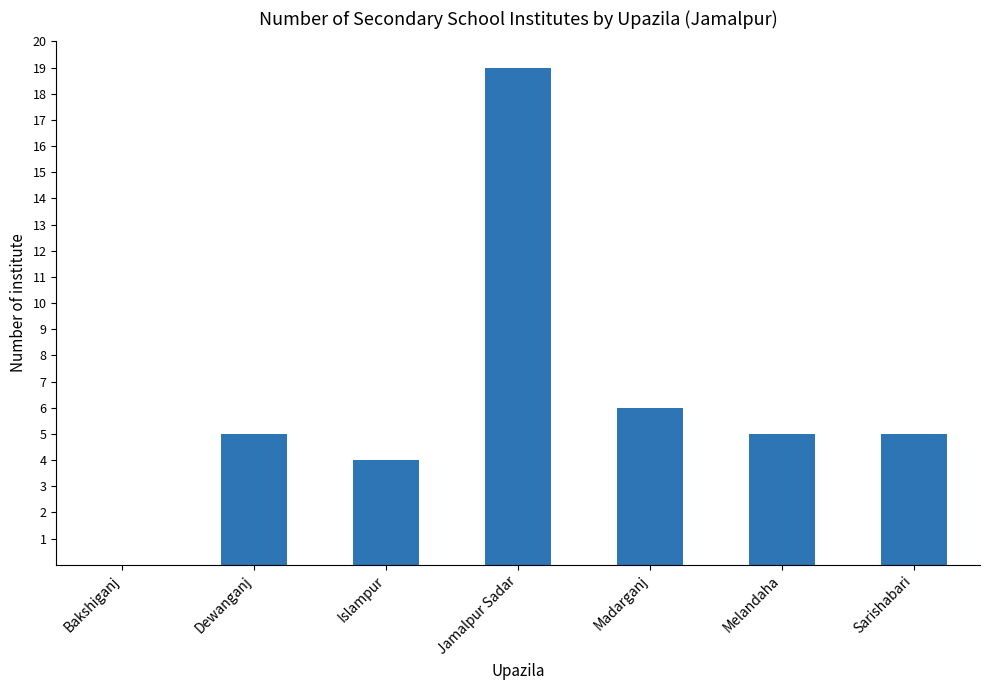

What is the sum of the values at Islampur and Sarishabari?

9